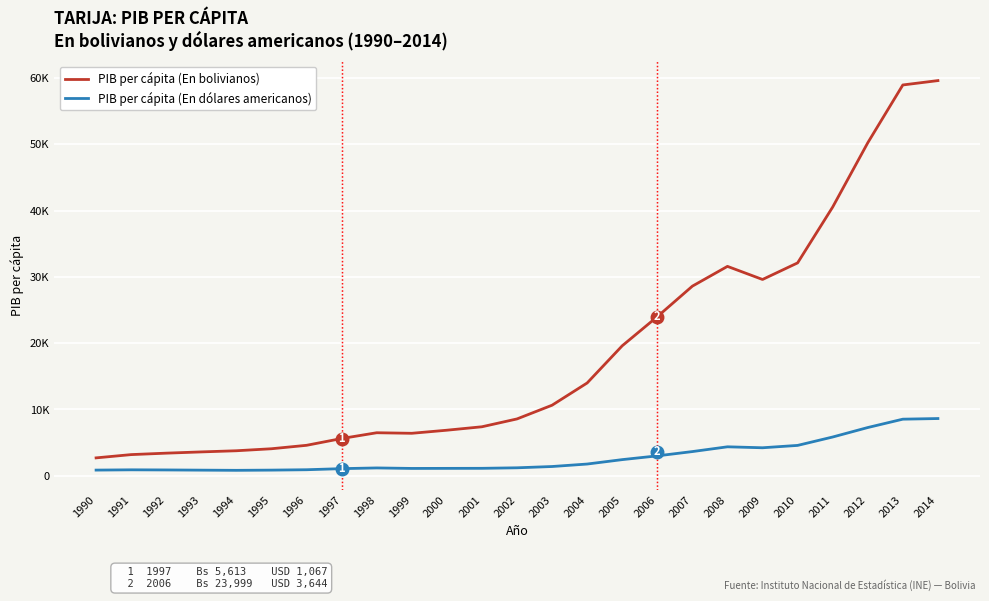

Is this an area chart (filled region under the line)?

No